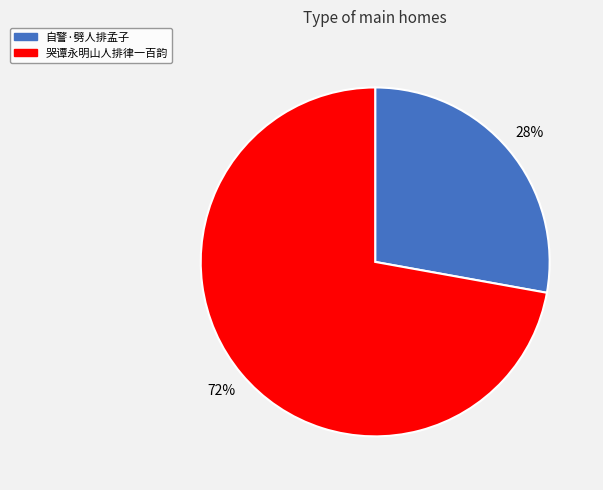

Combined, do 自警·劈人排孟子 and 哭谭永明山人排律一百韵 account for over 50%?

Yes